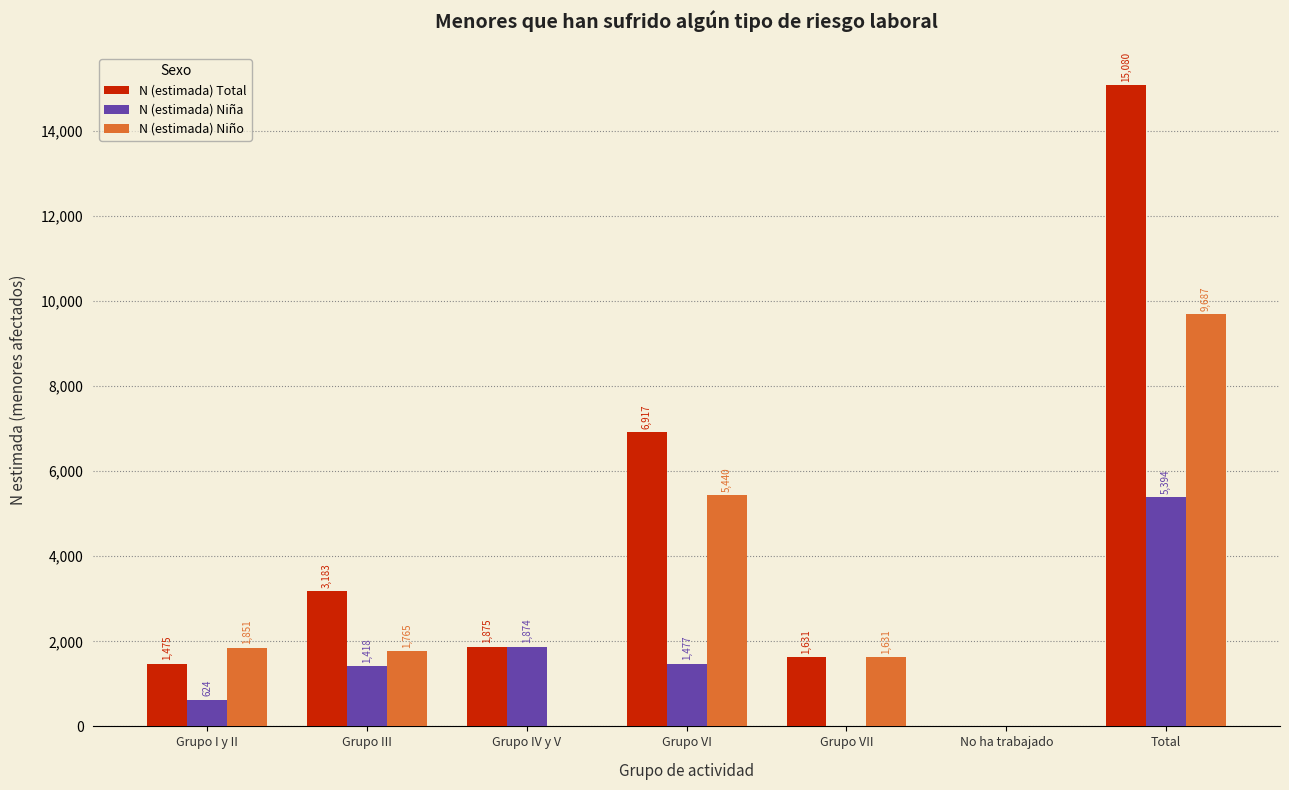

Reading right to left, what are all the values shown in this chart?

N (estimada) Total: Total=15080	No ha trabajado=0	Grupo VII=1631	Grupo VI=6917	Grupo IV y V=1875	Grupo III=3183	Grupo I y II=1475
N (estimada) Niña: Total=5394	No ha trabajado=0	Grupo VII=0	Grupo VI=1477	Grupo IV y V=1874	Grupo III=1418	Grupo I y II=624
N (estimada) Niño: Total=9687	No ha trabajado=0	Grupo VII=1631	Grupo VI=5440	Grupo IV y V=0	Grupo III=1765	Grupo I y II=1851